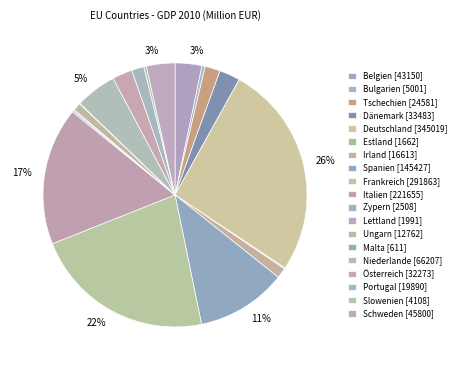

Which slice is the smallest?

Malta